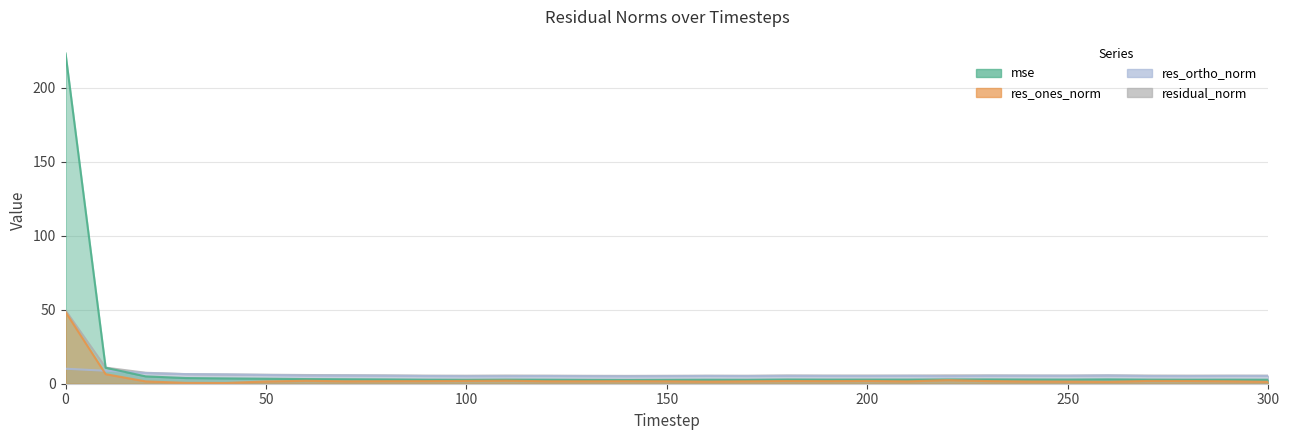

What is the value of the residual_norm point at the 10th from the left?

5.5